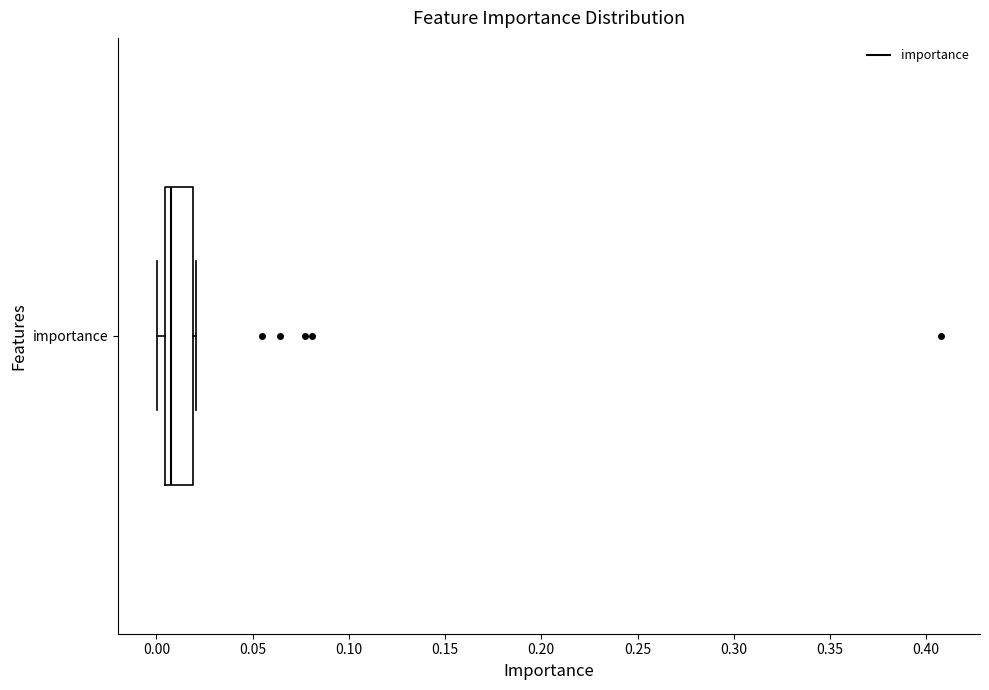

Read this box plot against the x-axis: the position of the median line, the range covered by the box, and the ends of both whiskers. The values are not printed on the chart, so give them approximately, as read against the axis.

median 0.010, box 0.005 to 0.020, whiskers 0.000 to 0.020 (just right of the box's right edge)